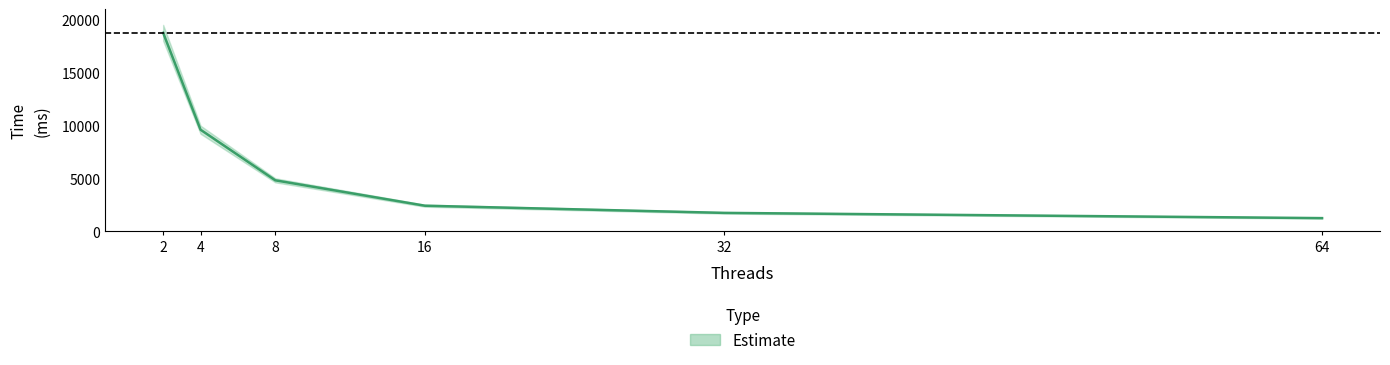

List the labels in order of value, largest first.

2, 4, 8, 16, 32, 64